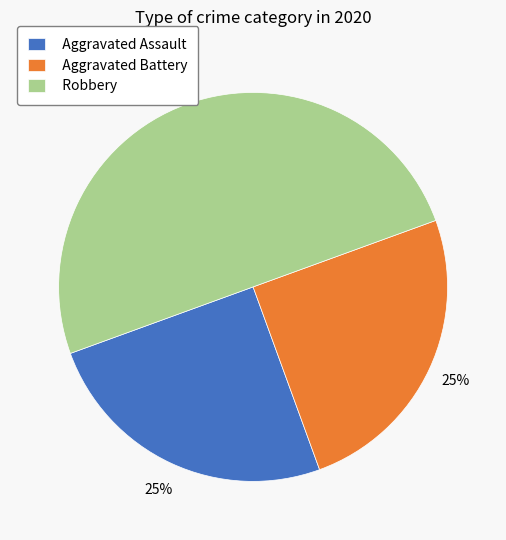

Which has a higher value, Robbery or Aggravated Battery?

Robbery